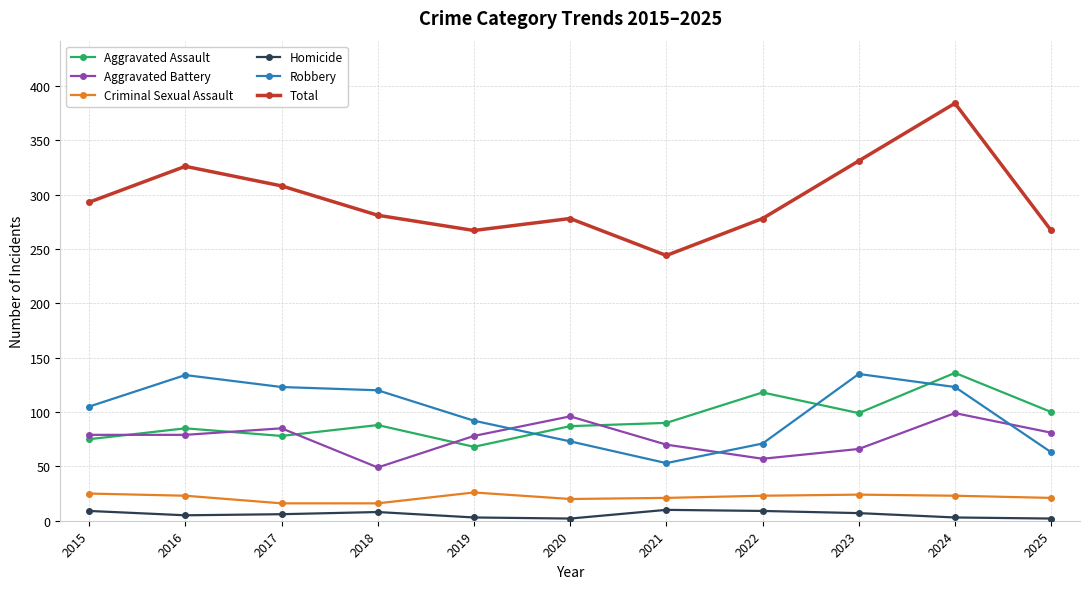

How many interior local peaks does the Aggravated Battery series have?

3